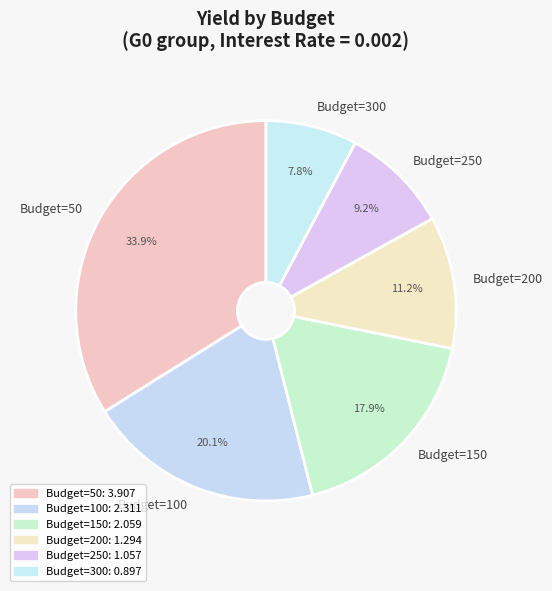

What is the largest slice in the pie chart?

Budget=50